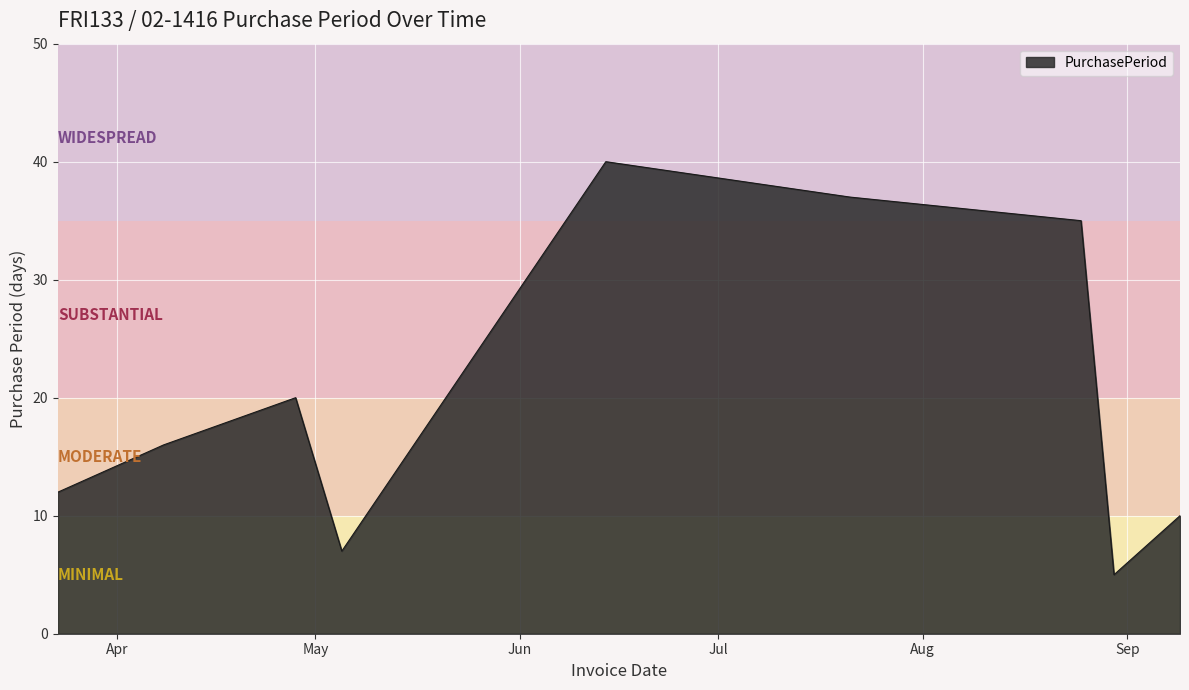

What is the difference between the maximum and second lowest values?

33